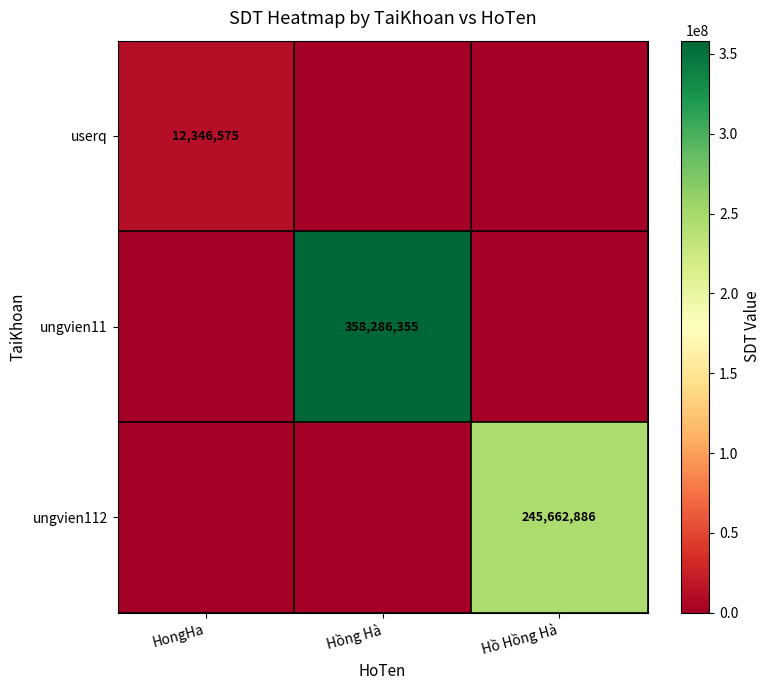

The value of userq at HongHa is 19737242. True or false?

False